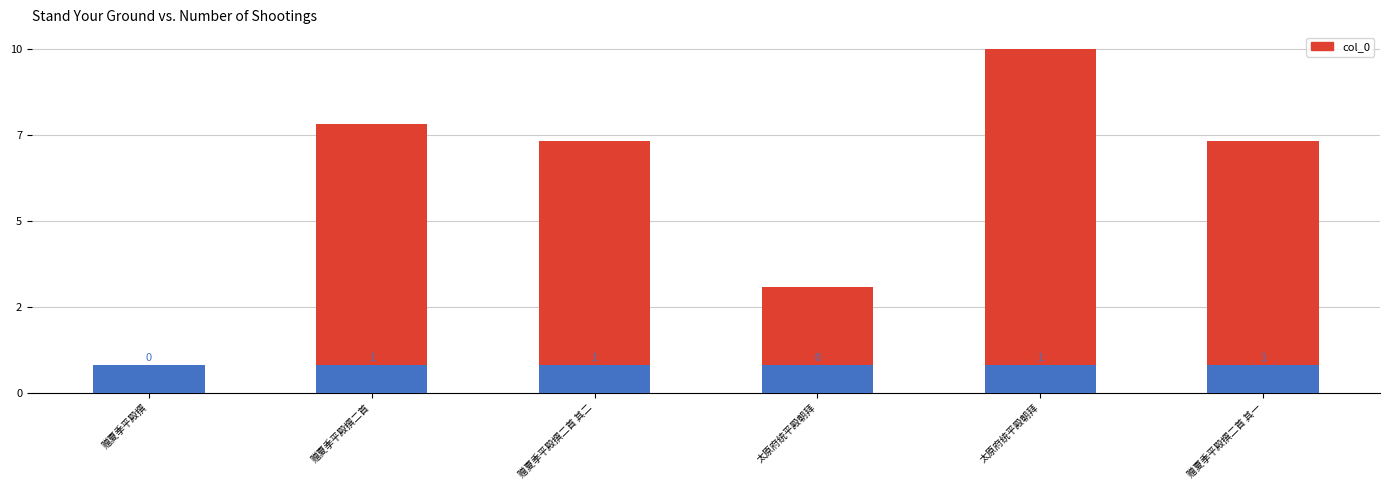

Is it true that the value at 赠夏季平殿撰二首 其一 is 759586?

True